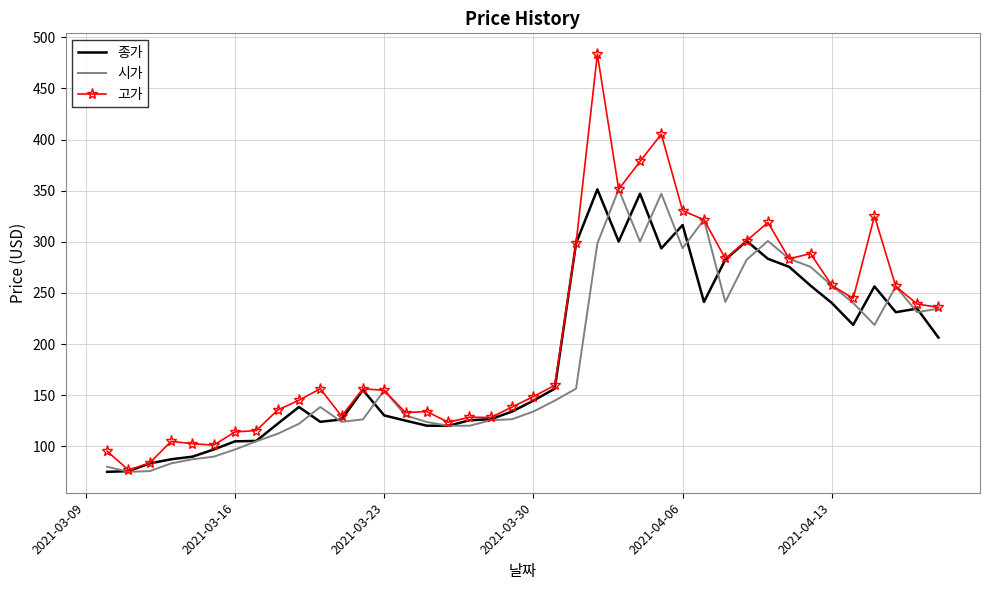

What is the lowest value of the 종가 series?

75.0